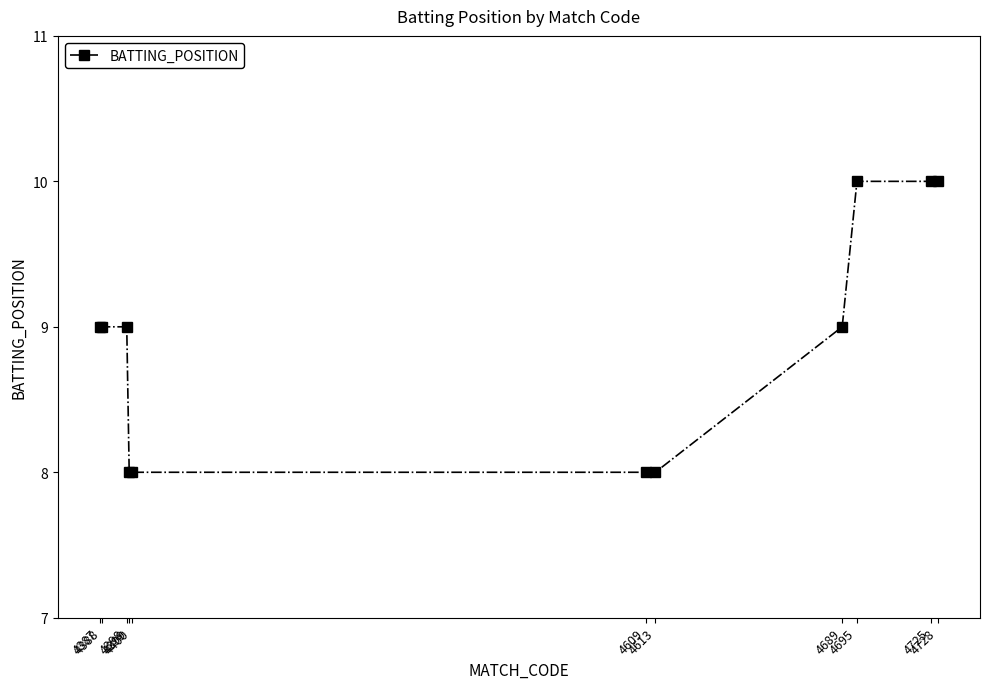

The chart shows a value of 9 at 4387. True or false?

True